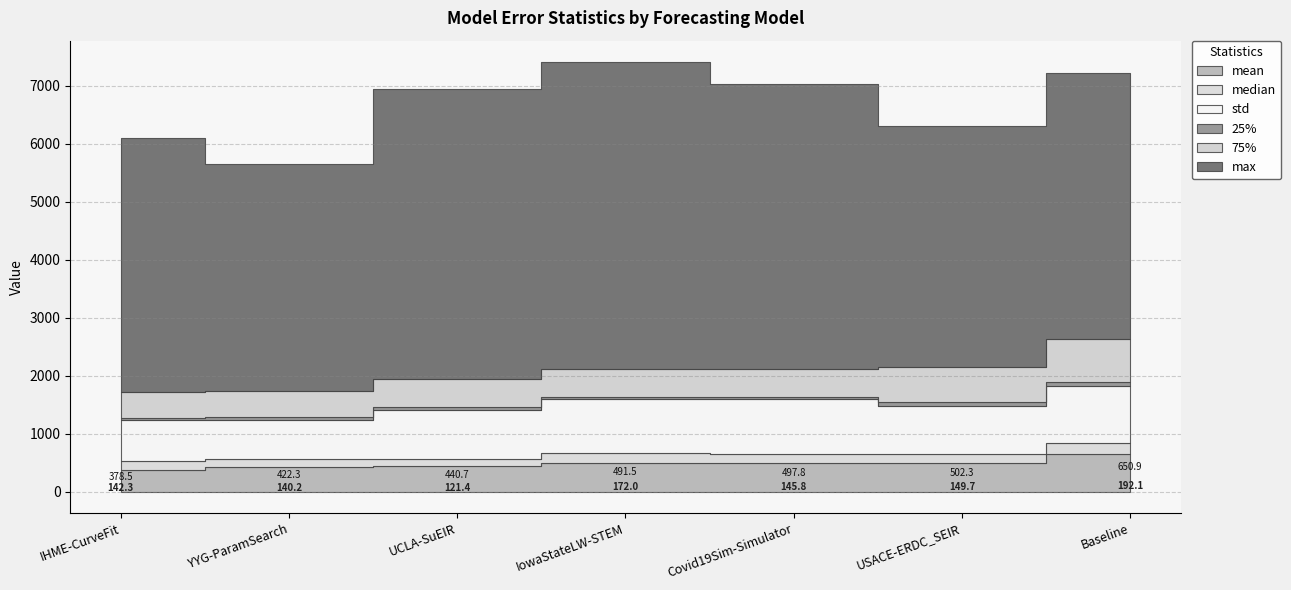

Which series has the largest range (max minus min)?

max